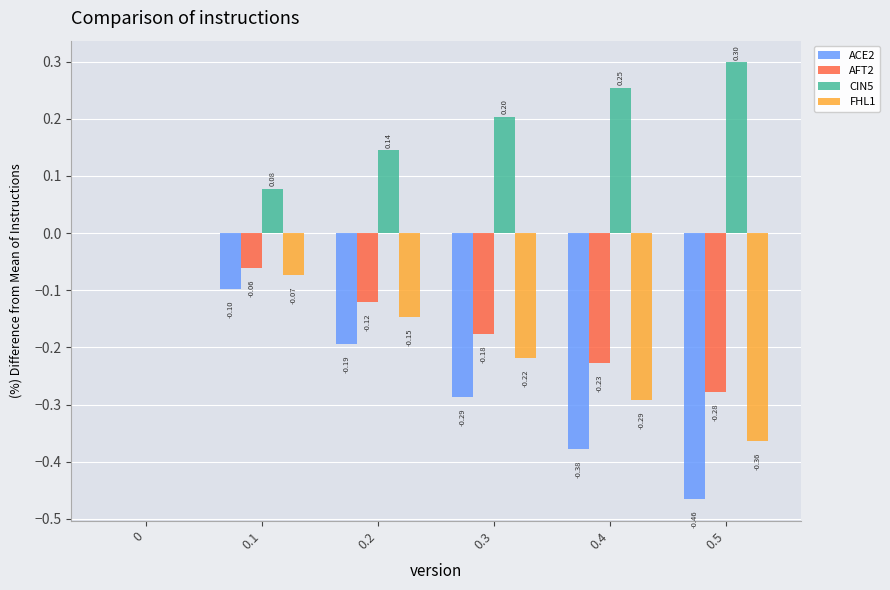

How many groups of bars are there?

6